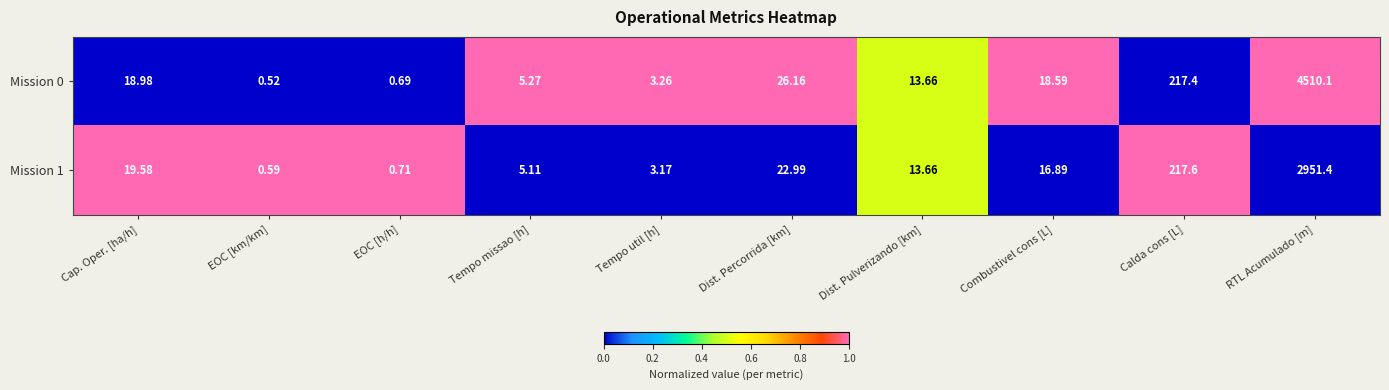

At which label does Mission 0 reach its minimum?

EOC [km/km]